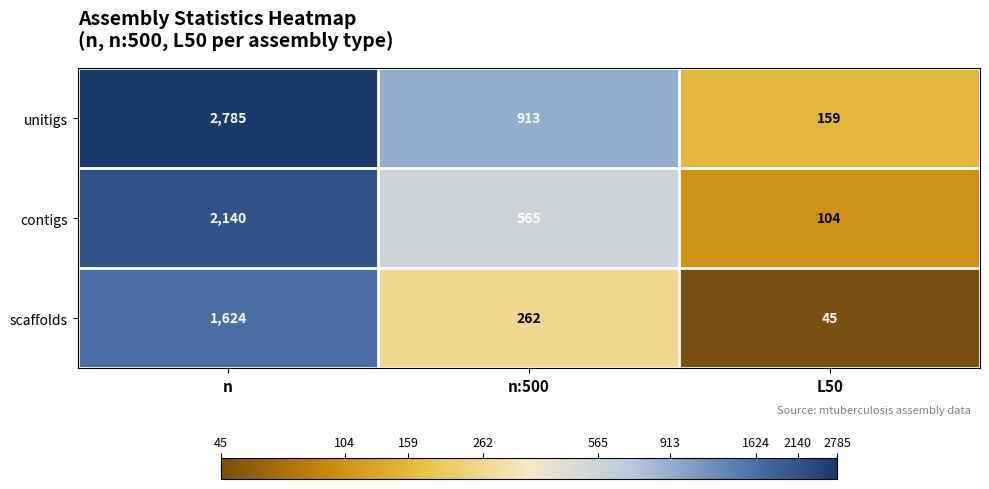

What is the total value across all series at n:500?

1740